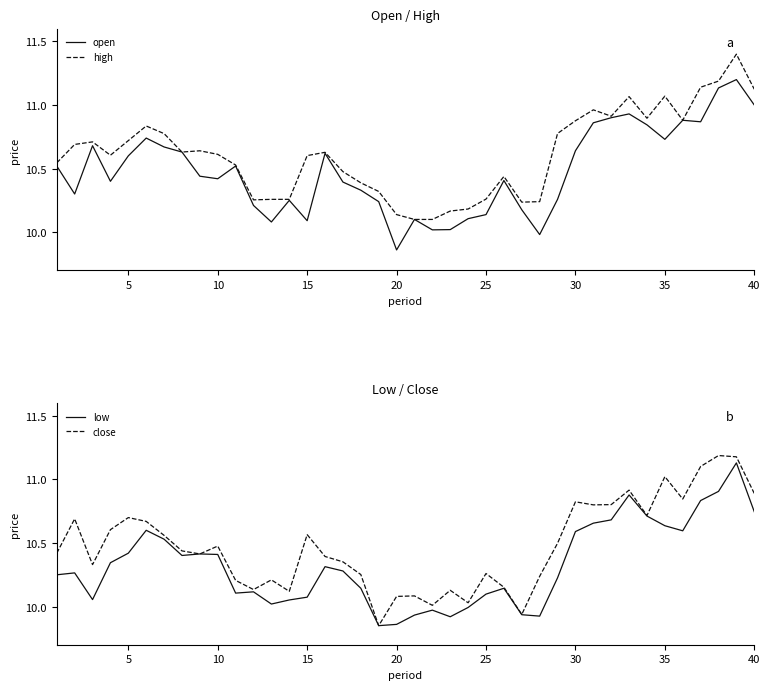

How many interior local peaks does the low series have?

9